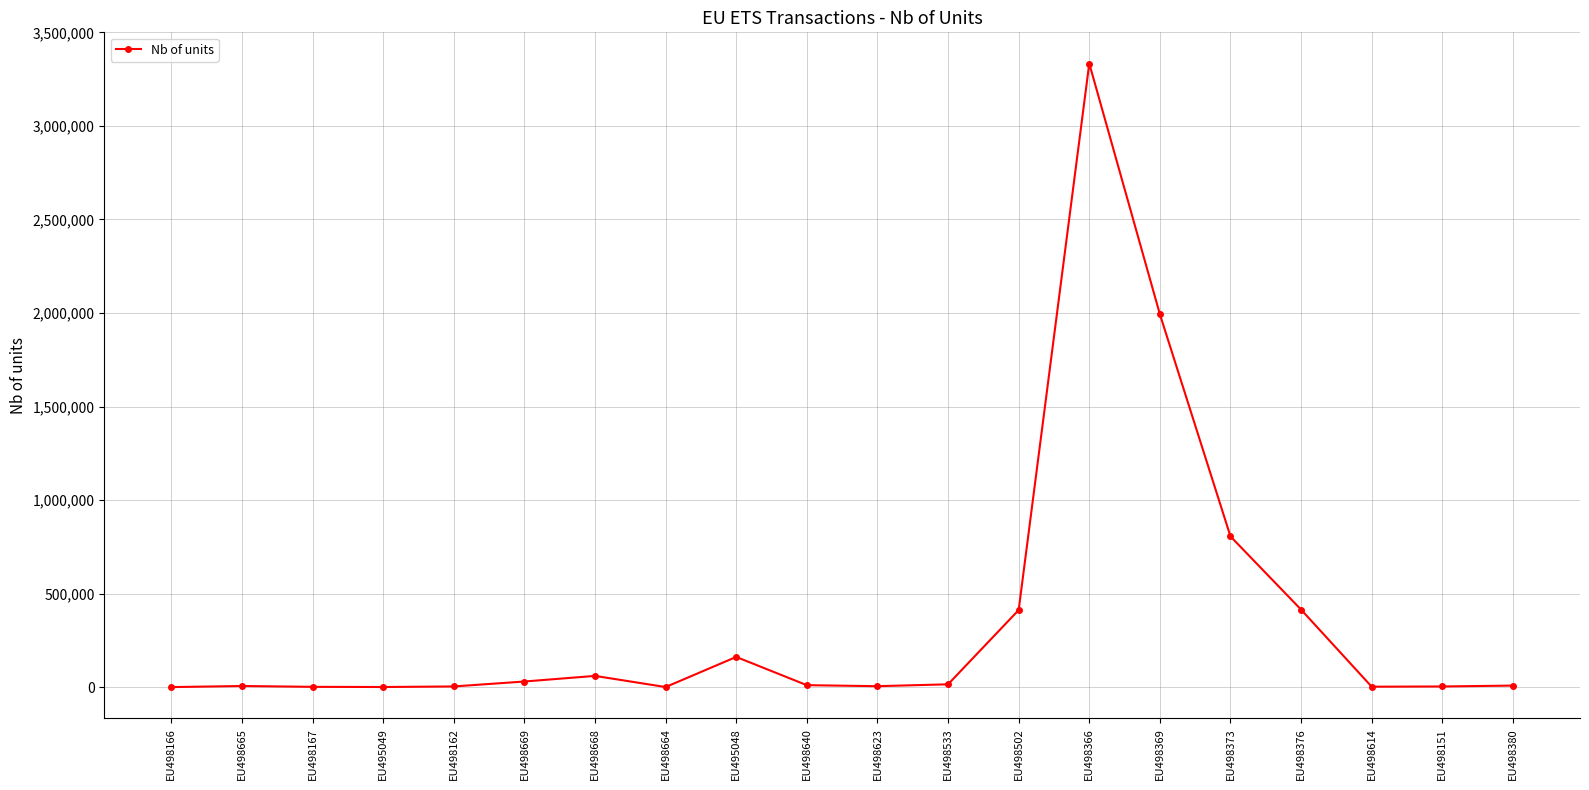

True or false: the data shows 3528 at EU498151.

True